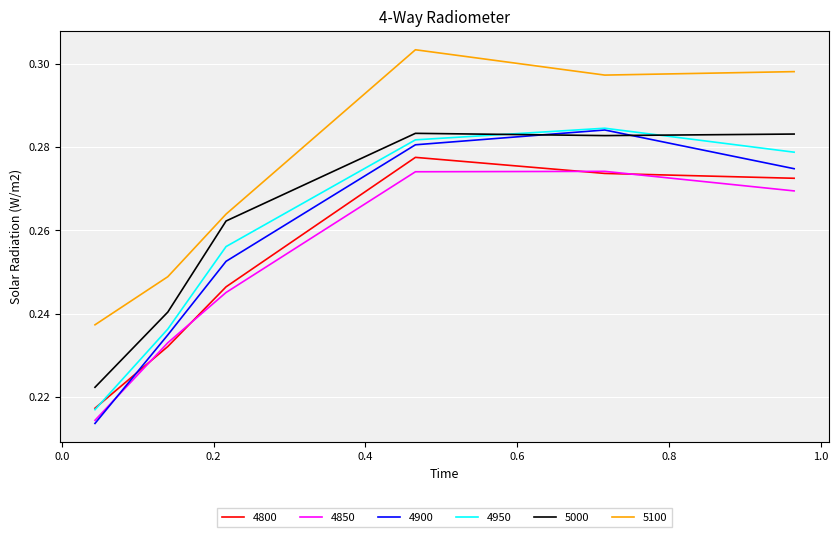

True or false: 4850 and 5000 cross at least once.

False